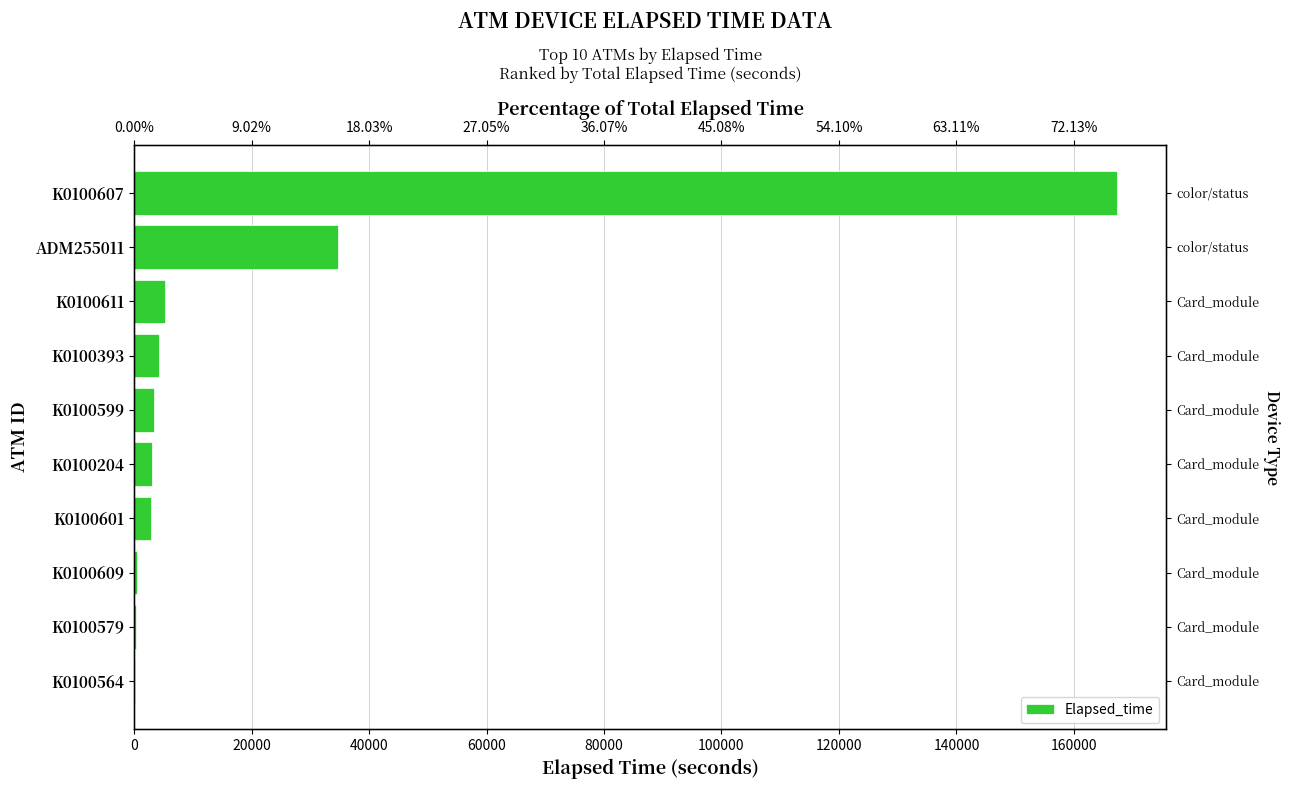

What is the difference between the second highest and minimum values?

34515